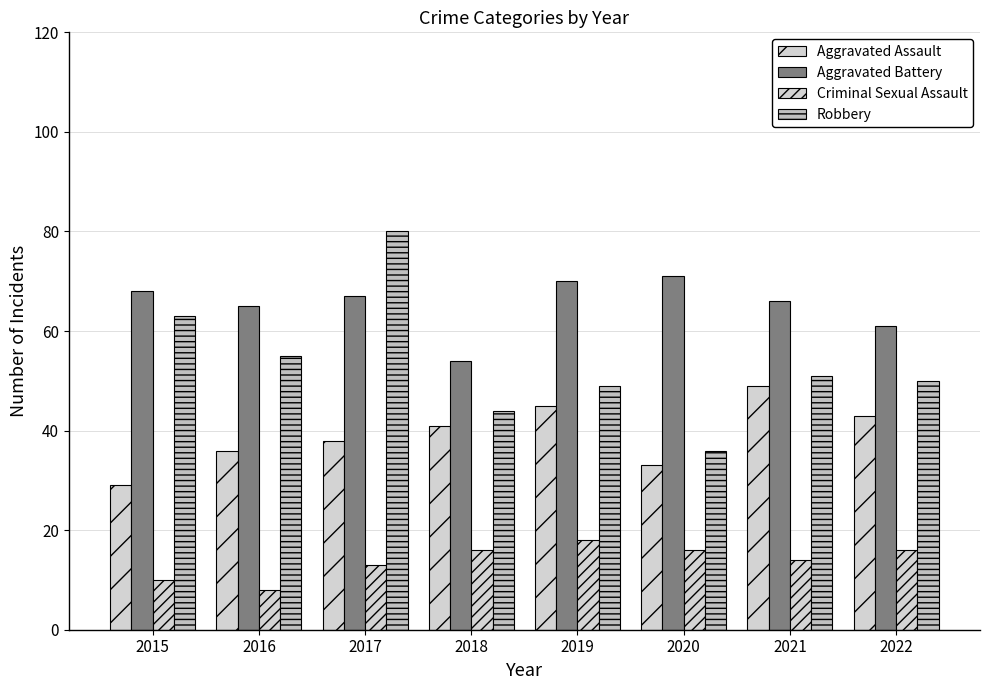

Reading left to right, extract all data points from this chart.

Aggravated Assault: 2015=29	2016=36	2017=38	2018=41	2019=45	2020=33	2021=49	2022=43
Aggravated Battery: 2015=68	2016=65	2017=67	2018=54	2019=70	2020=71	2021=66	2022=61
Criminal Sexual Assault: 2015=10	2016=8	2017=13	2018=16	2019=18	2020=16	2021=14	2022=16
Robbery: 2015=63	2016=55	2017=80	2018=44	2019=49	2020=36	2021=51	2022=50